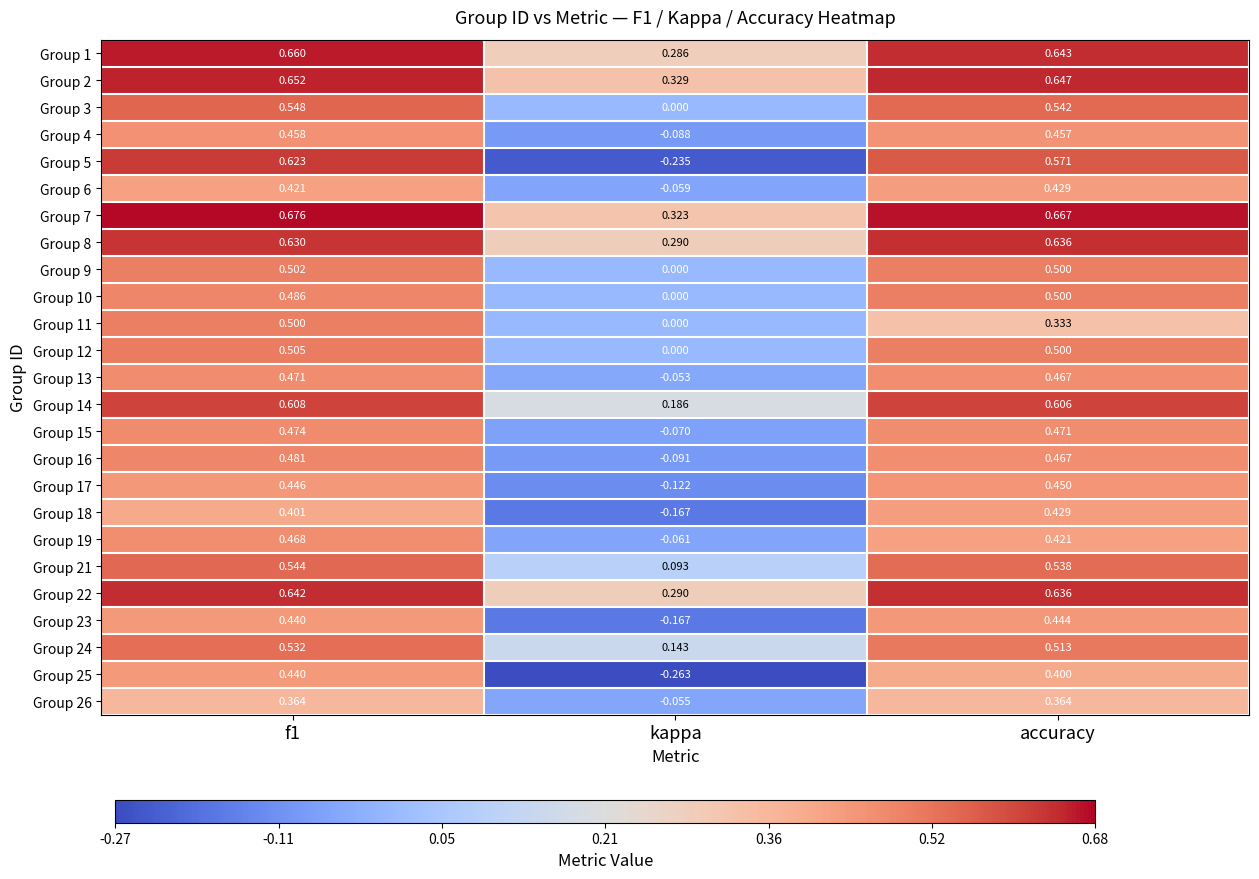

At which label does Group 6 reach its minimum?

kappa